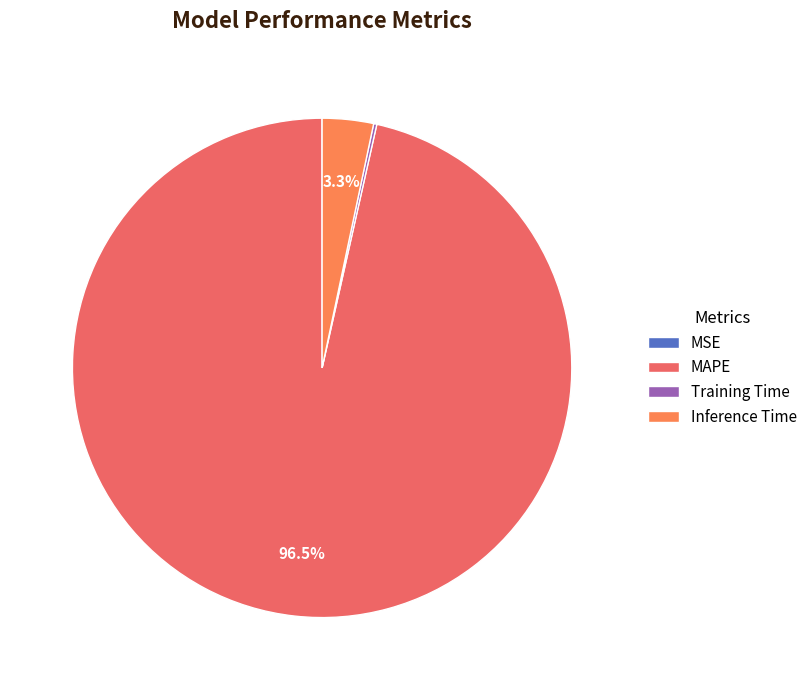

What percentage is NOT represented by Training Time?

99.8%